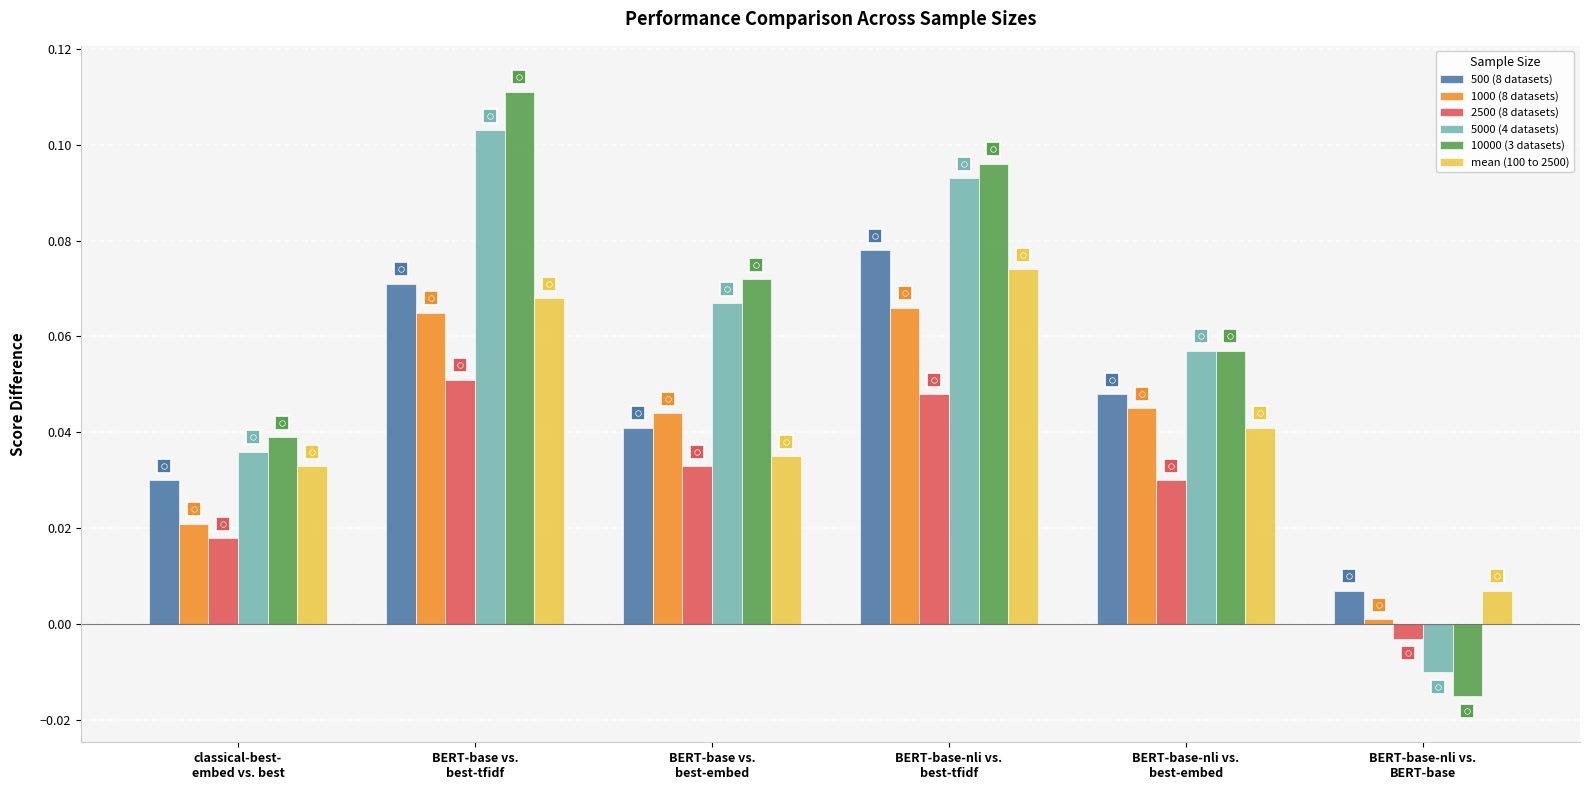

What position from the left is classical-best-
embed vs. best?

1